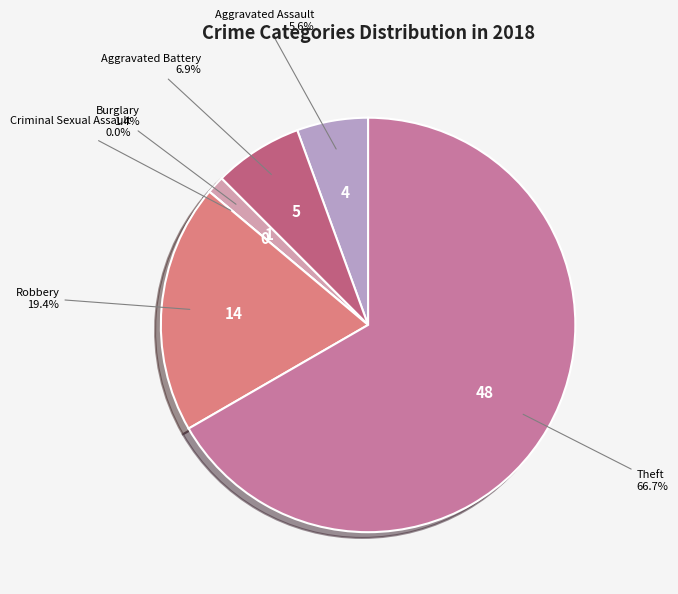

Which slice represents more than half of the pie?

Theft